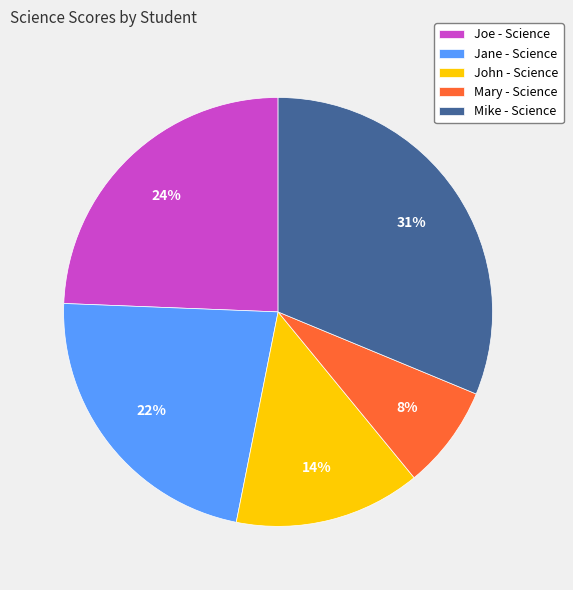

Is there a majority slice in this chart?

No